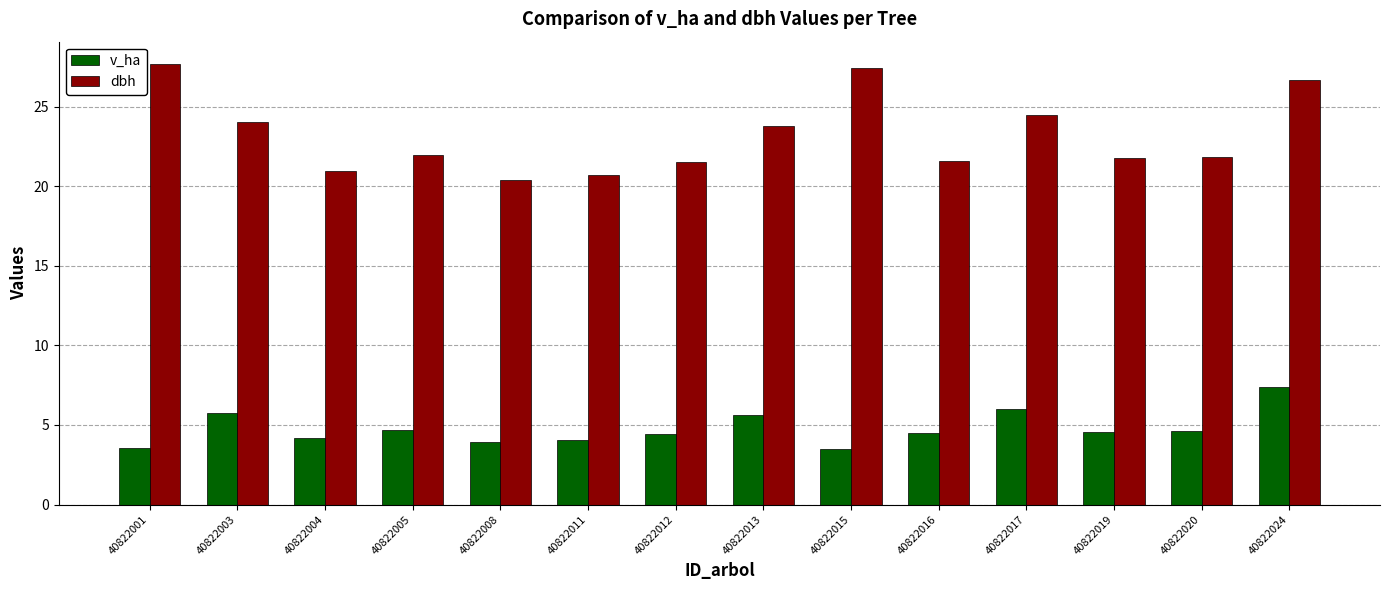

What is the difference between the highest and lowest values at 40822019?

17.2